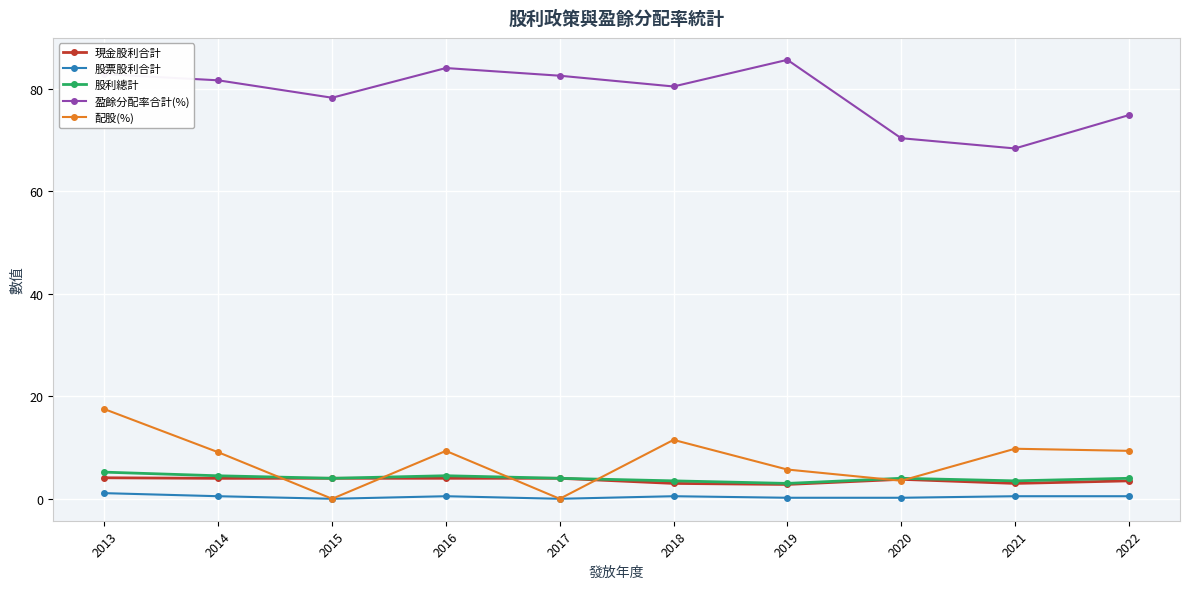

The value of 現金股利合計 at 2017 is 4.0. True or false?

True